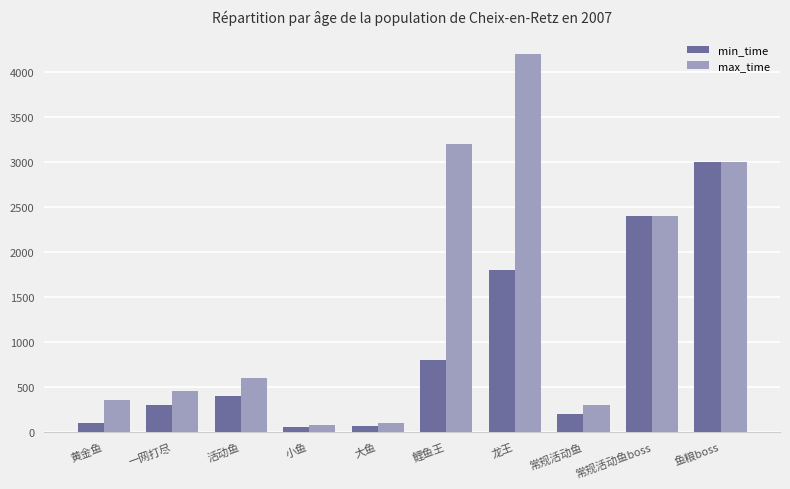

What position from the left is 常规活动鱼?

8